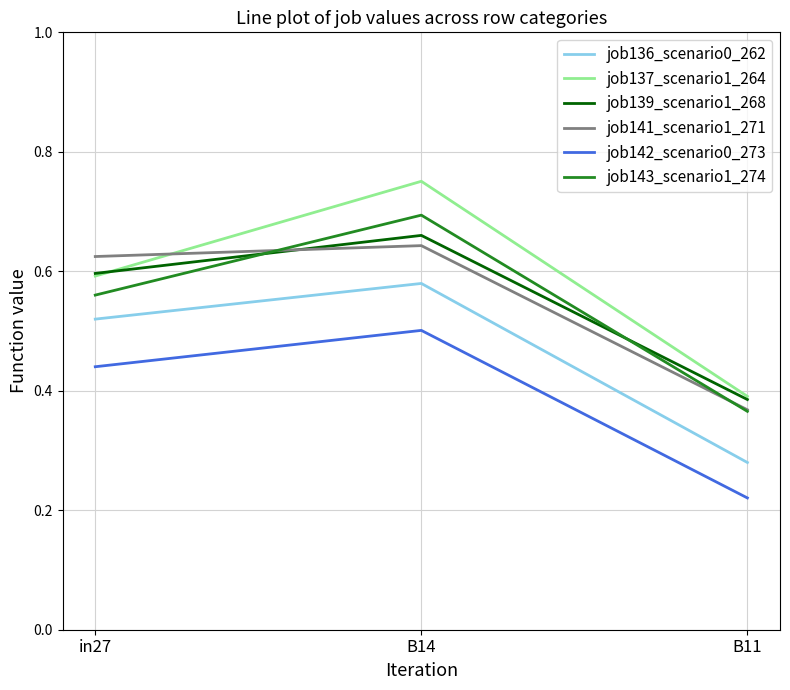

Where is job141_scenario1_271 nearest to the value 0?

B11